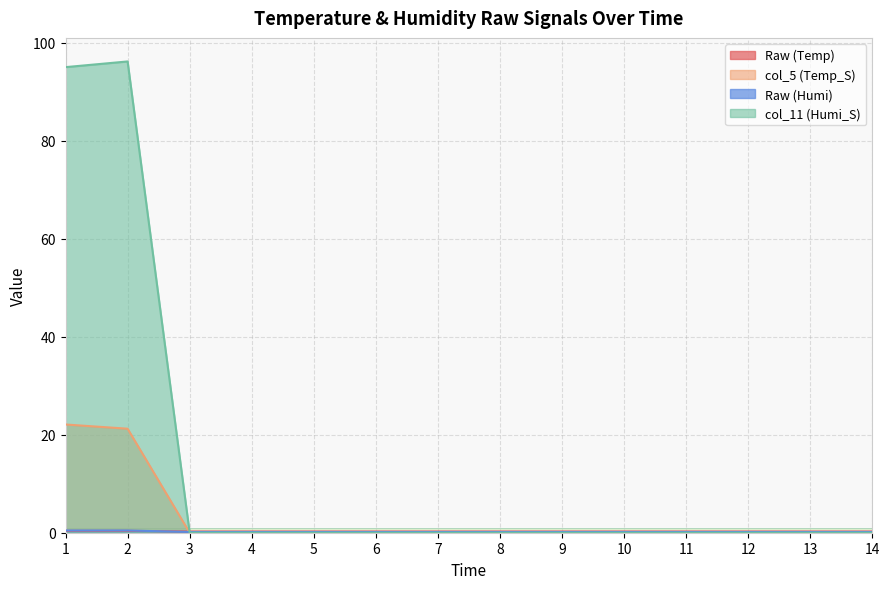

Between 3 and 12, which series saw the biggest shift?

Raw (Temp)